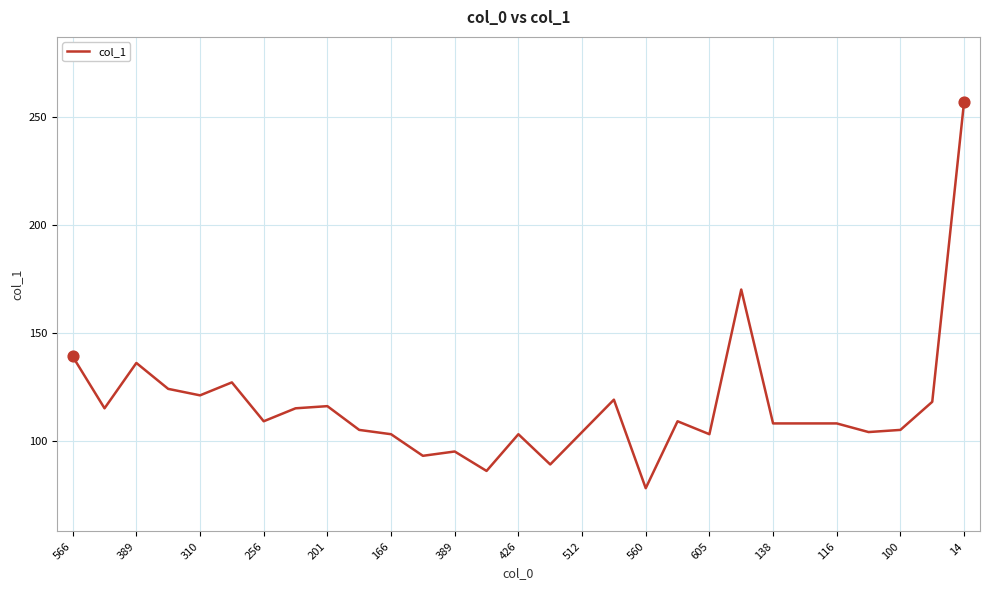

What is the difference between the maximum and minimum values?

179